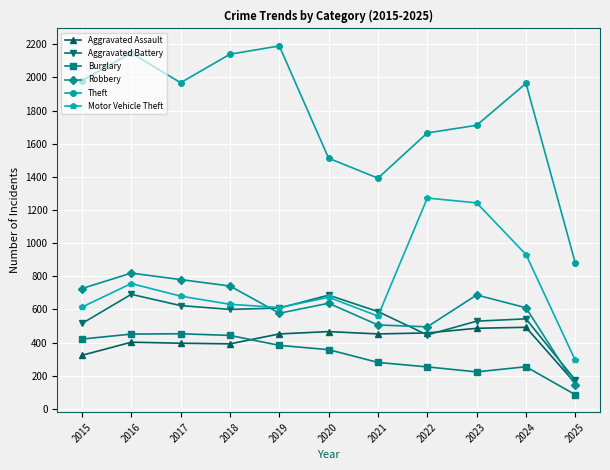

How many lines are shown in the chart?

6